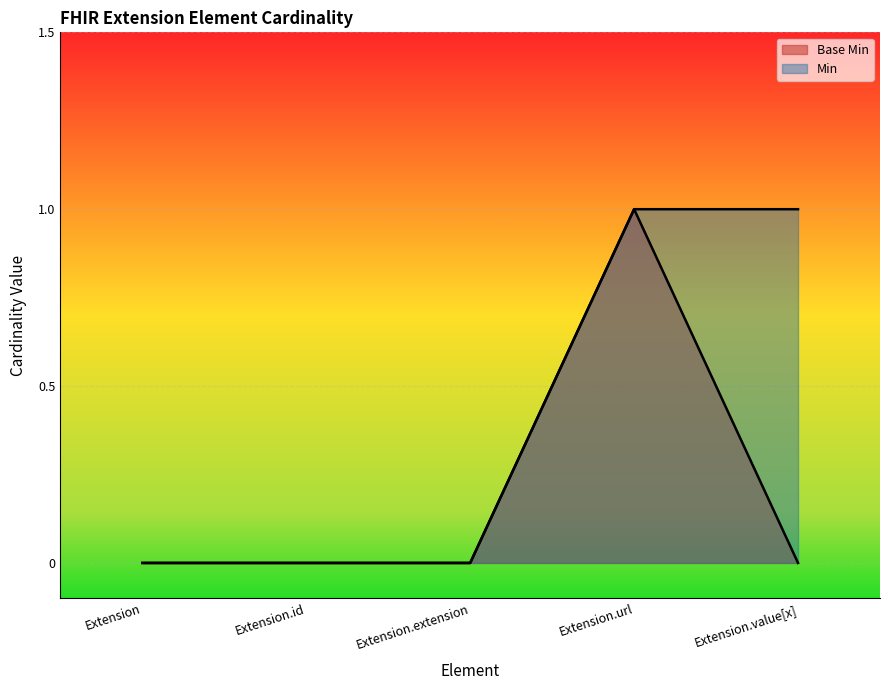

Reading left to right, extract all data points from this chart.

Extension=0	Extension.id=0	Extension.extension=0	Extension.url=1	Extension.value[x]=0